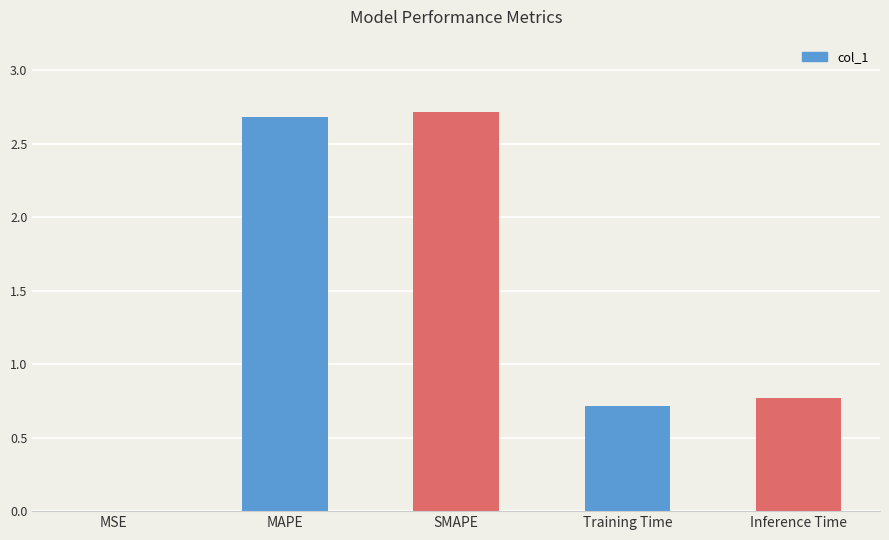

Is it true that the value at Training Time is 0.7?

True